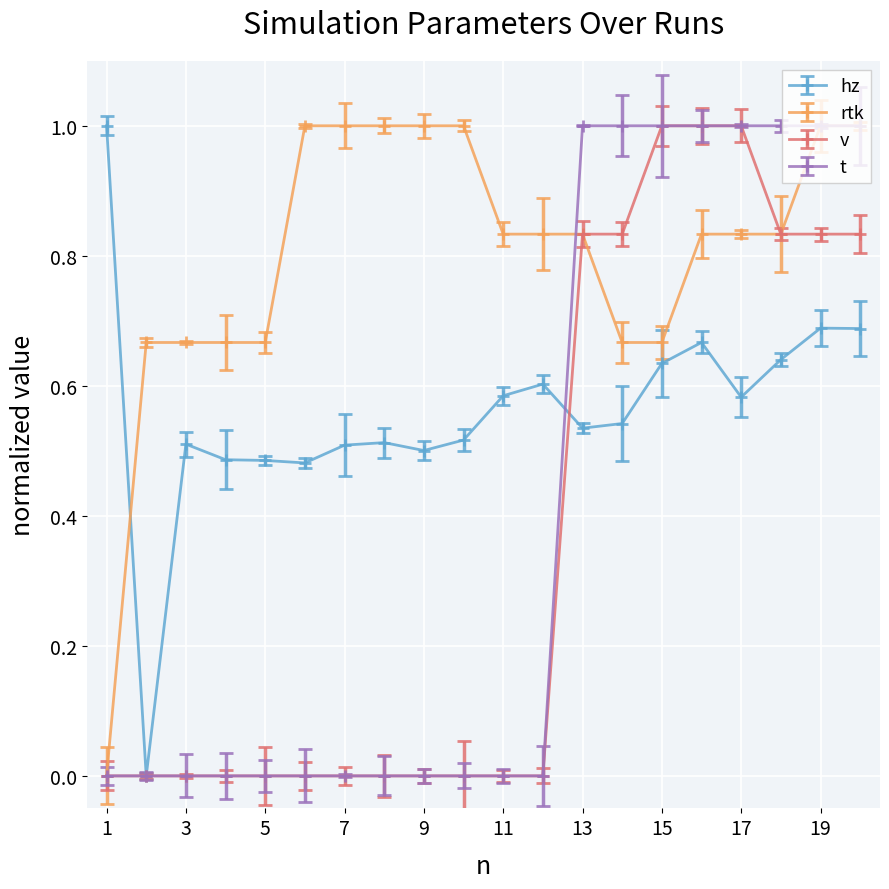

What is the greatest value displayed?

1.0